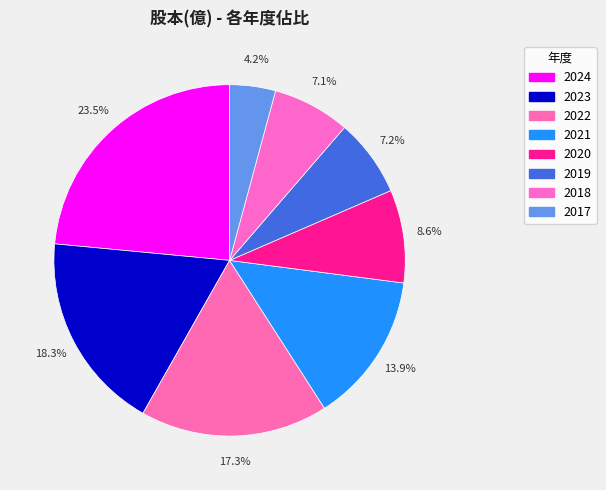

What is the total percentage of 2019 and 2020?

15.7%